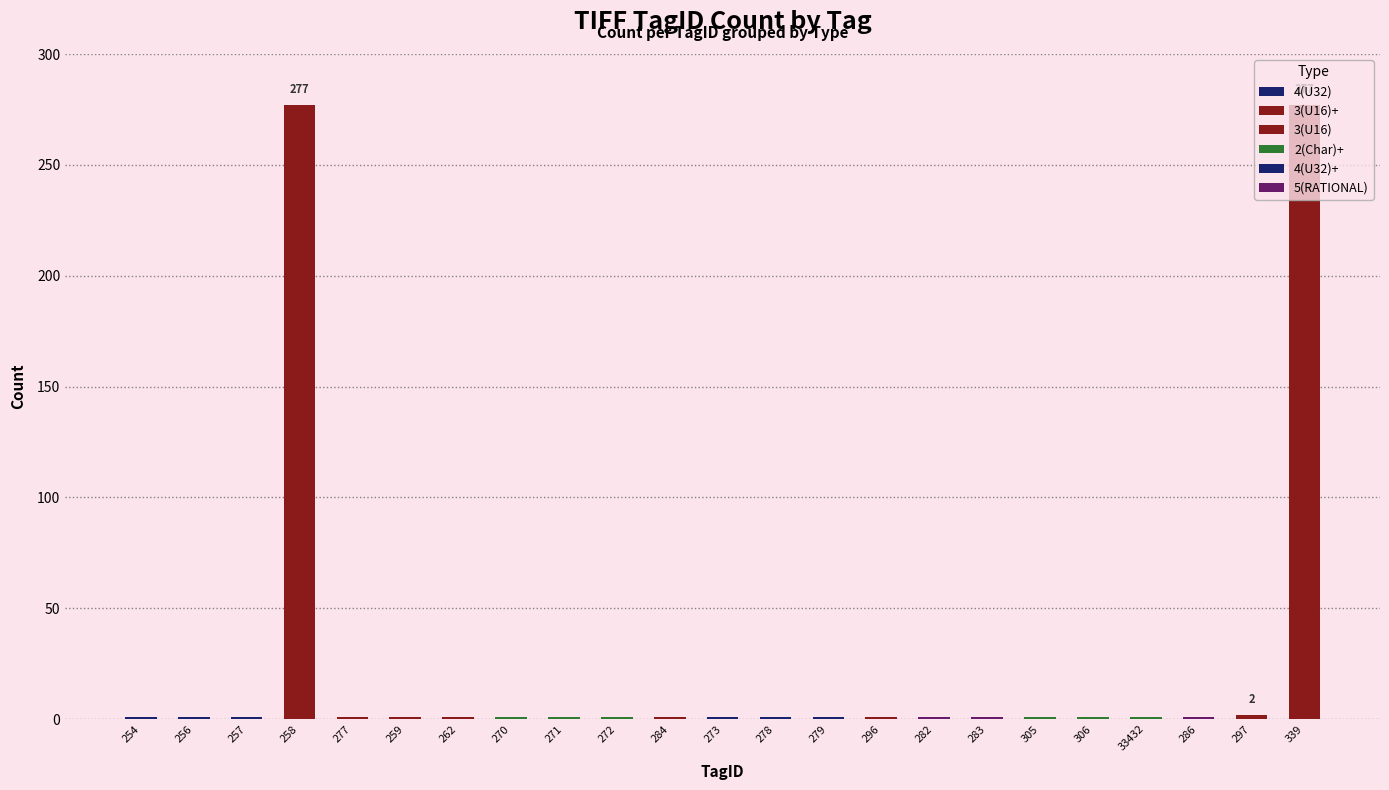

How many data points are above 1?

3